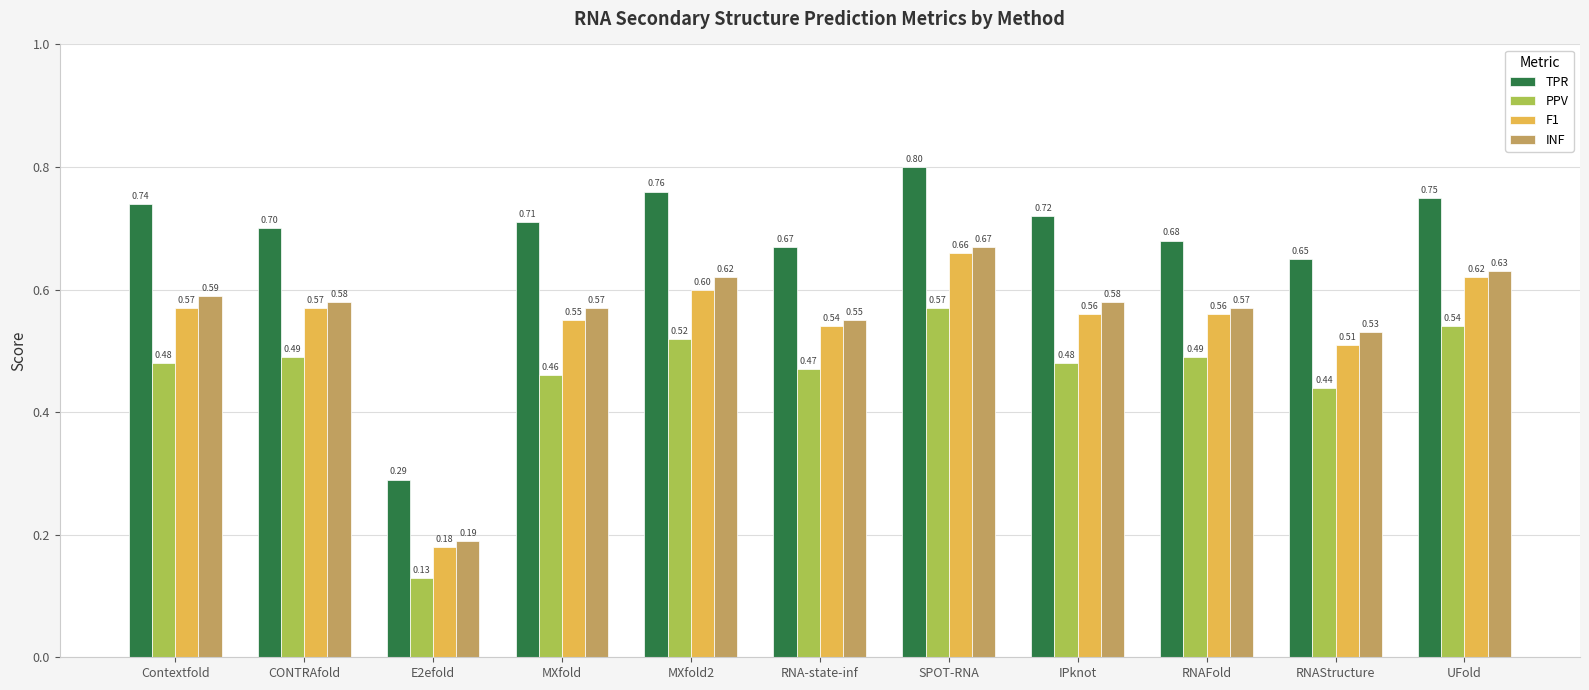

How many distinct data groups are displayed?

4